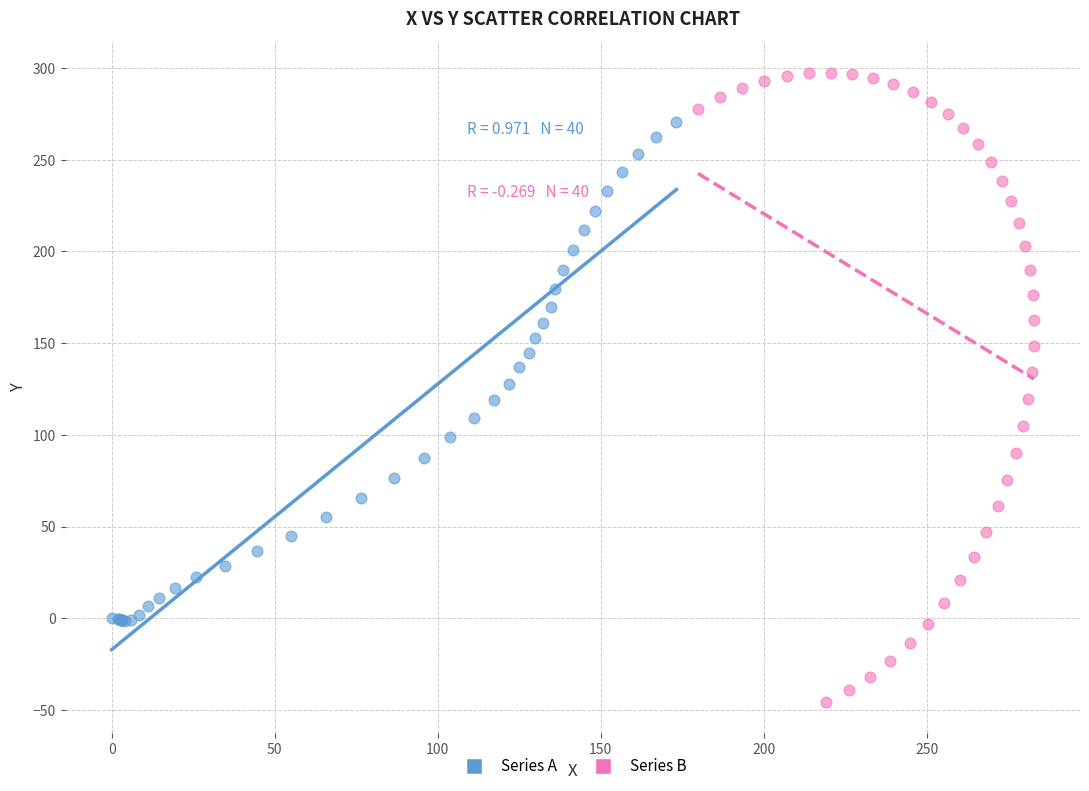

What are all the series names shown in the legend?

Series A, Series B